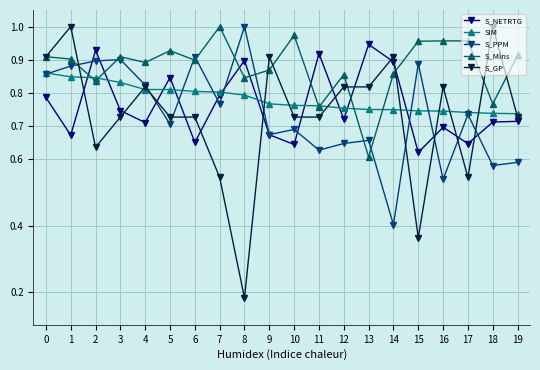

Between 11 and 15, which series saw the biggest shift?

S_GP